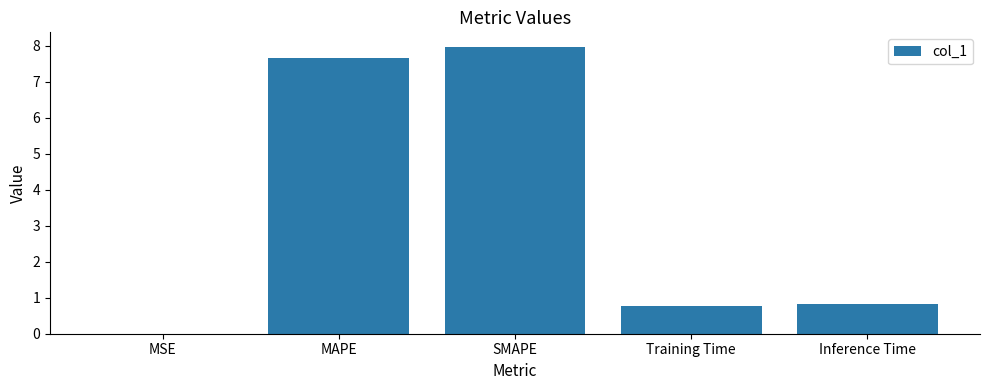

What is the change in value from MAPE to SMAPE?

+0.3